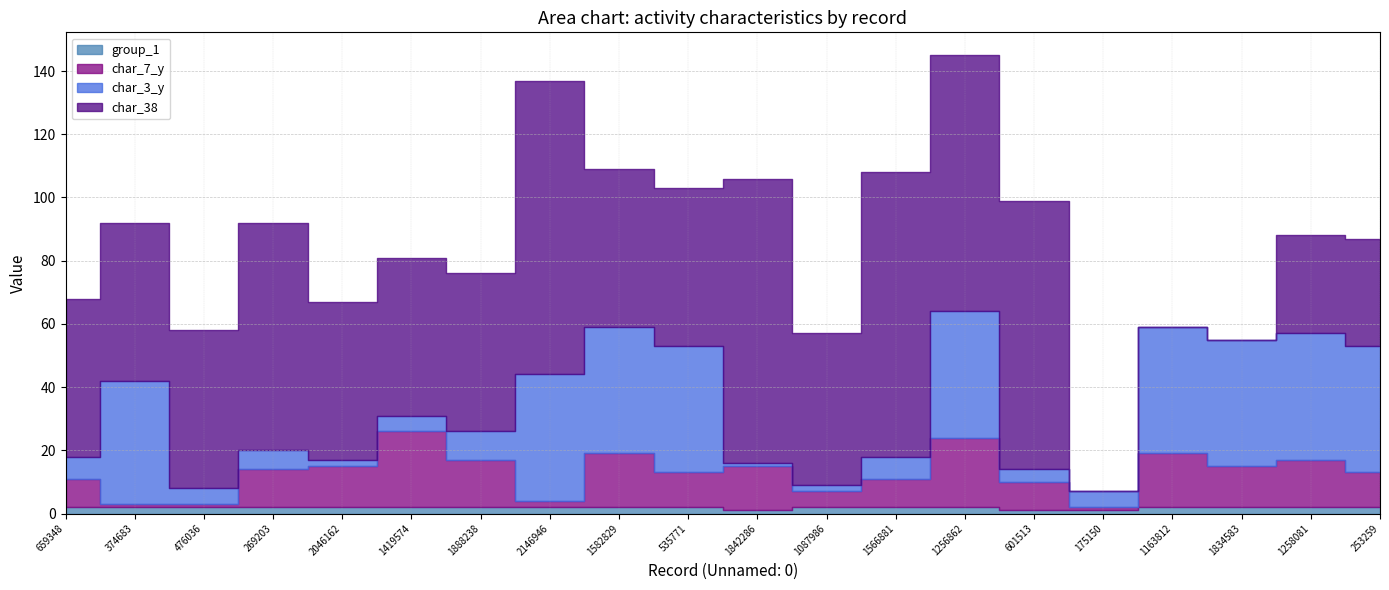

What is the maximum value shown in the chart?

93